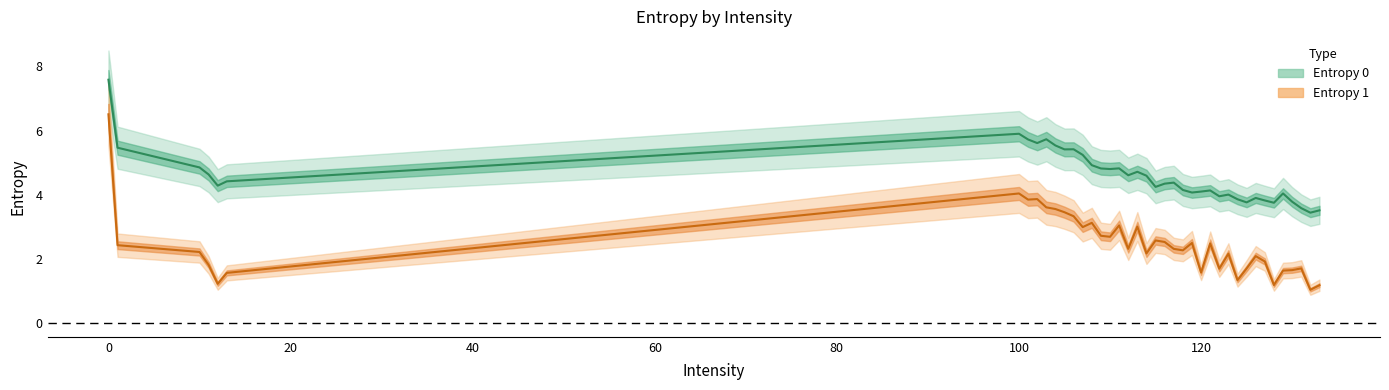

Reading left to right, transcribe all the data shown in this chart.

Entropy 0: 0=7.6	1=5.5	10=4.9	11=4.6	12=4.3	13=4.4	100=5.9	101=5.7	102=5.6	103=5.7	104=5.5	105=5.4	106=5.4	107=5.2	108=4.9	109=4.8	110=4.8	111=4.8	112=4.6	113=4.7	114=4.6	115=4.2	116=4.3	117=4.4	118=4.1	119=4.1	120=4.1	121=4.1	122=4.0	123=4.0	124=3.9	125=3.8	126=3.9	127=3.8	128=3.8	129=4.0	130=3.8	131=3.6	132=3.4	133=3.5
Entropy 1: 0=6.5	1=2.4	10=2.2	11=1.8	12=1.2	13=1.6	100=4.0	101=3.8	102=3.9	103=3.6	104=3.6	105=3.5	106=3.3	107=3.0	108=3.1	109=2.7	110=2.7	111=3.0	112=2.3	113=3.0	114=2.2	115=2.6	116=2.5	117=2.3	118=2.3	119=2.5	120=1.6	121=2.5	122=1.7	123=2.2	124=1.3	125=1.7	126=2.1	127=1.9	128=1.2	129=1.6	130=1.7	131=1.7	132=1.0	133=1.2